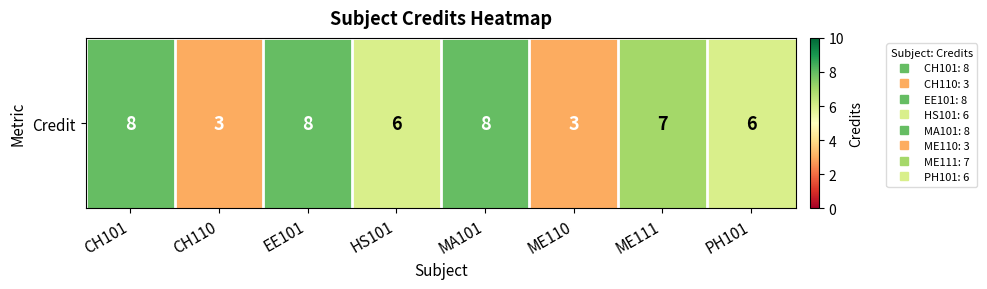

Where is the data nearest to the value 5?

HS101